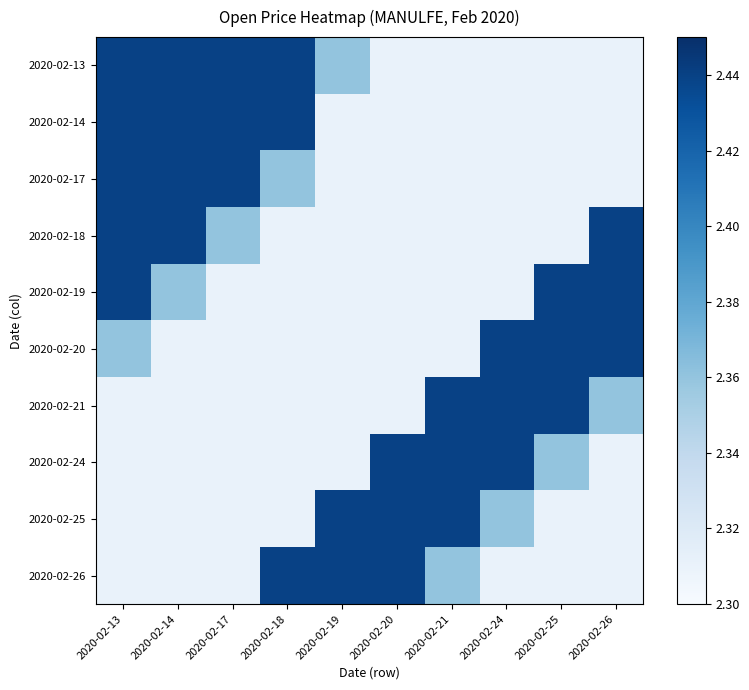

Reading right to left, extract all data points from this chart.

2020-02-13: 2020-02-26=2.3	2020-02-25=2.3	2020-02-24=2.3	2020-02-21=2.3	2020-02-20=2.3	2020-02-19=2.4	2020-02-18=2.4	2020-02-17=2.4	2020-02-14=2.4	2020-02-13=2.4
2020-02-14: 2020-02-26=2.3	2020-02-25=2.3	2020-02-24=2.3	2020-02-21=2.3	2020-02-20=2.3	2020-02-19=2.3	2020-02-18=2.4	2020-02-17=2.4	2020-02-14=2.4	2020-02-13=2.4
2020-02-17: 2020-02-26=2.3	2020-02-25=2.3	2020-02-24=2.3	2020-02-21=2.3	2020-02-20=2.3	2020-02-19=2.3	2020-02-18=2.4	2020-02-17=2.4	2020-02-14=2.4	2020-02-13=2.4
2020-02-18: 2020-02-26=2.4	2020-02-25=2.3	2020-02-24=2.3	2020-02-21=2.3	2020-02-20=2.3	2020-02-19=2.3	2020-02-18=2.3	2020-02-17=2.4	2020-02-14=2.4	2020-02-13=2.4
2020-02-19: 2020-02-26=2.4	2020-02-25=2.4	2020-02-24=2.3	2020-02-21=2.3	2020-02-20=2.3	2020-02-19=2.3	2020-02-18=2.3	2020-02-17=2.3	2020-02-14=2.4	2020-02-13=2.4
2020-02-20: 2020-02-26=2.4	2020-02-25=2.4	2020-02-24=2.4	2020-02-21=2.3	2020-02-20=2.3	2020-02-19=2.3	2020-02-18=2.3	2020-02-17=2.3	2020-02-14=2.3	2020-02-13=2.4
2020-02-21: 2020-02-26=2.4	2020-02-25=2.4	2020-02-24=2.4	2020-02-21=2.4	2020-02-20=2.3	2020-02-19=2.3	2020-02-18=2.3	2020-02-17=2.3	2020-02-14=2.3	2020-02-13=2.3
2020-02-24: 2020-02-26=2.3	2020-02-25=2.4	2020-02-24=2.4	2020-02-21=2.4	2020-02-20=2.4	2020-02-19=2.3	2020-02-18=2.3	2020-02-17=2.3	2020-02-14=2.3	2020-02-13=2.3
2020-02-25: 2020-02-26=2.3	2020-02-25=2.3	2020-02-24=2.4	2020-02-21=2.4	2020-02-20=2.4	2020-02-19=2.4	2020-02-18=2.3	2020-02-17=2.3	2020-02-14=2.3	2020-02-13=2.3
2020-02-26: 2020-02-26=2.3	2020-02-25=2.3	2020-02-24=2.3	2020-02-21=2.4	2020-02-20=2.4	2020-02-19=2.4	2020-02-18=2.4	2020-02-17=2.3	2020-02-14=2.3	2020-02-13=2.3